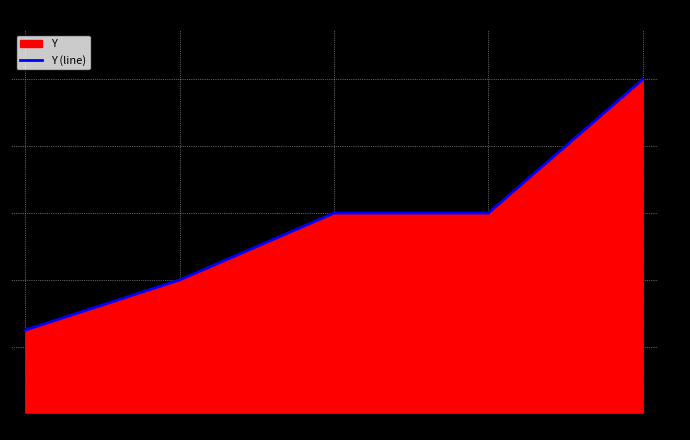

What is the ratio of the value at 5 to the value at 2?

2.5